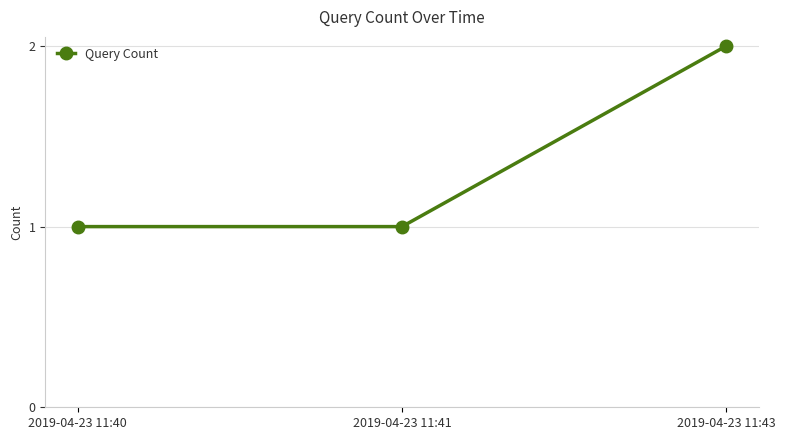

How many lines are shown in the chart?

1